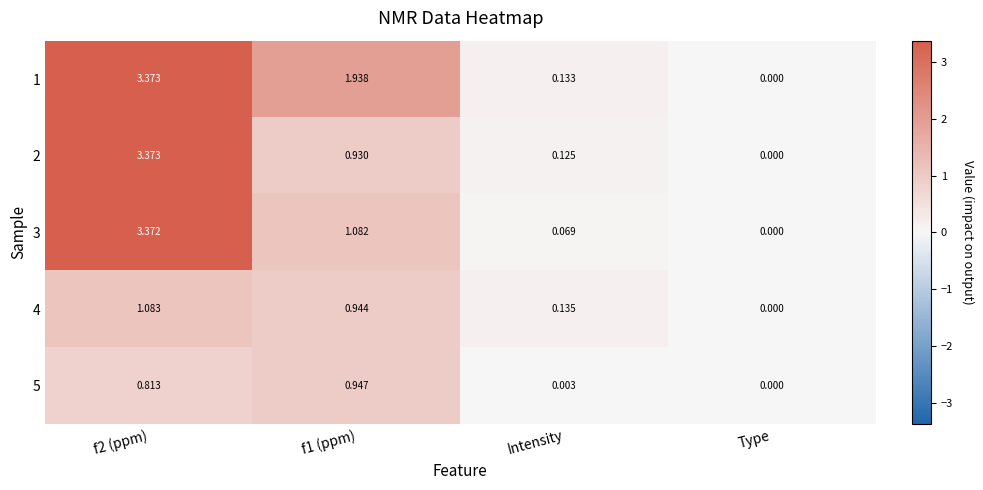

Which category has the lowest value in the 2 series?

Type